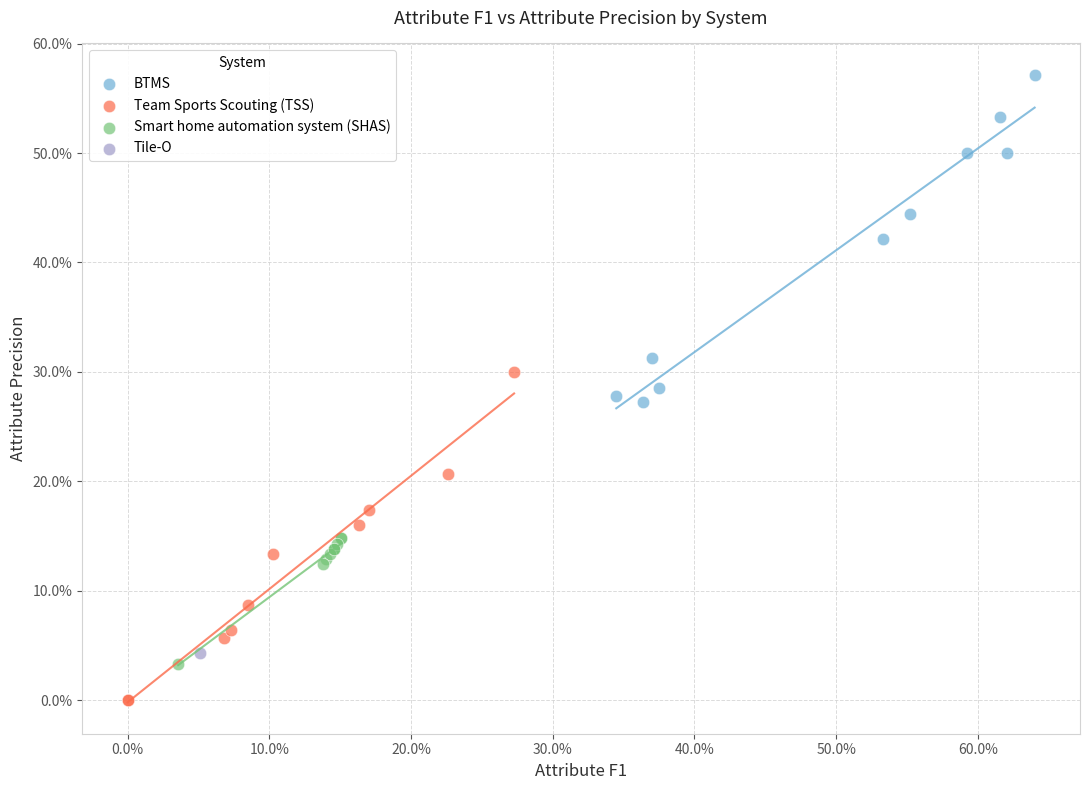

Which series reaches the maximum Y coordinate?

BTMS